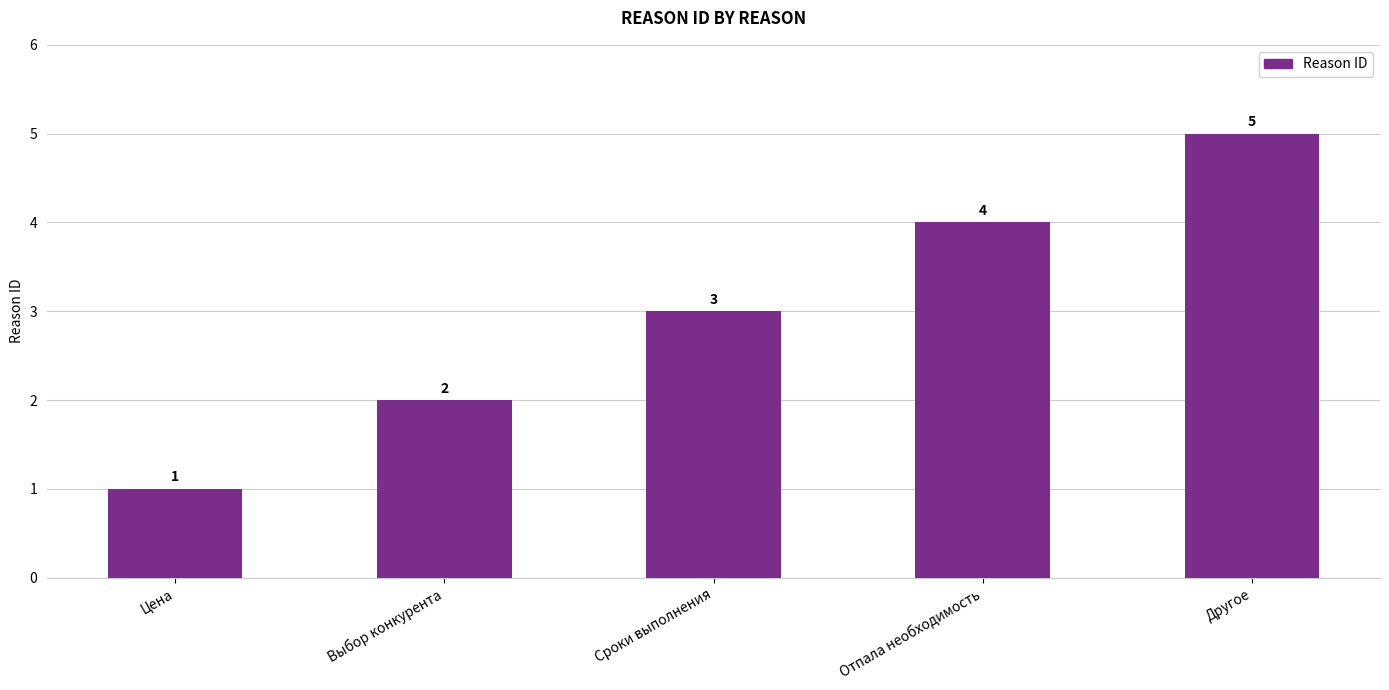

What is the value of the 3rd bar from the left?

3